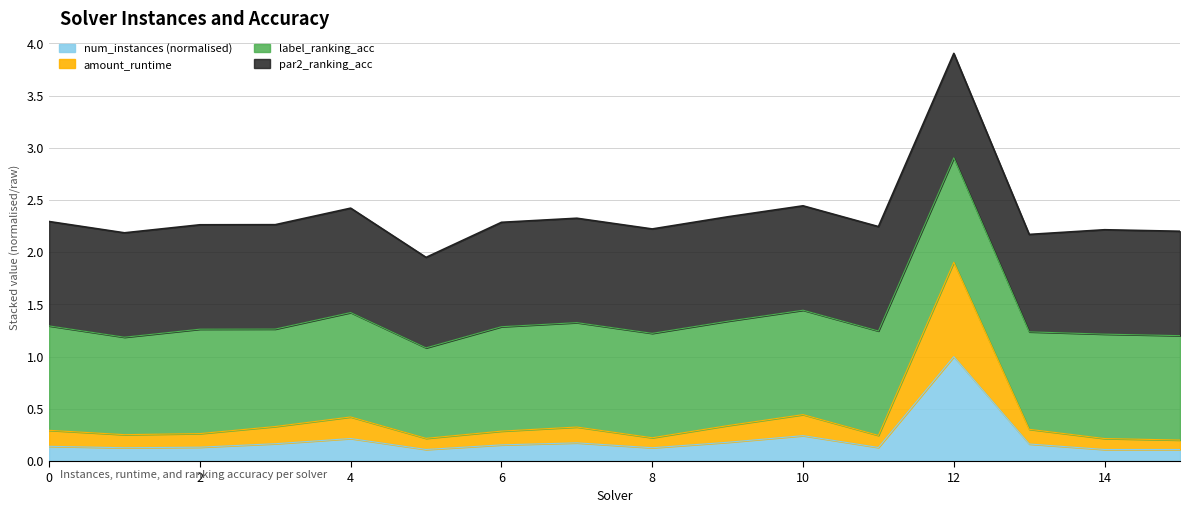

What is the approximate value of num_instances at 14?

0.1